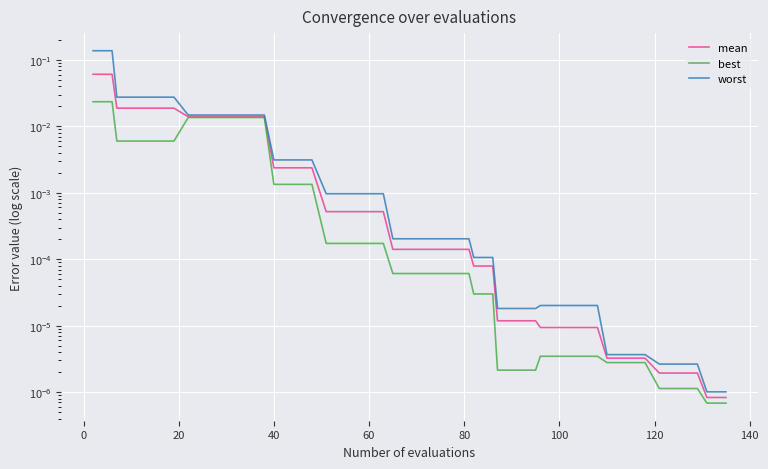

True or false: best and mean cross at least once.

False